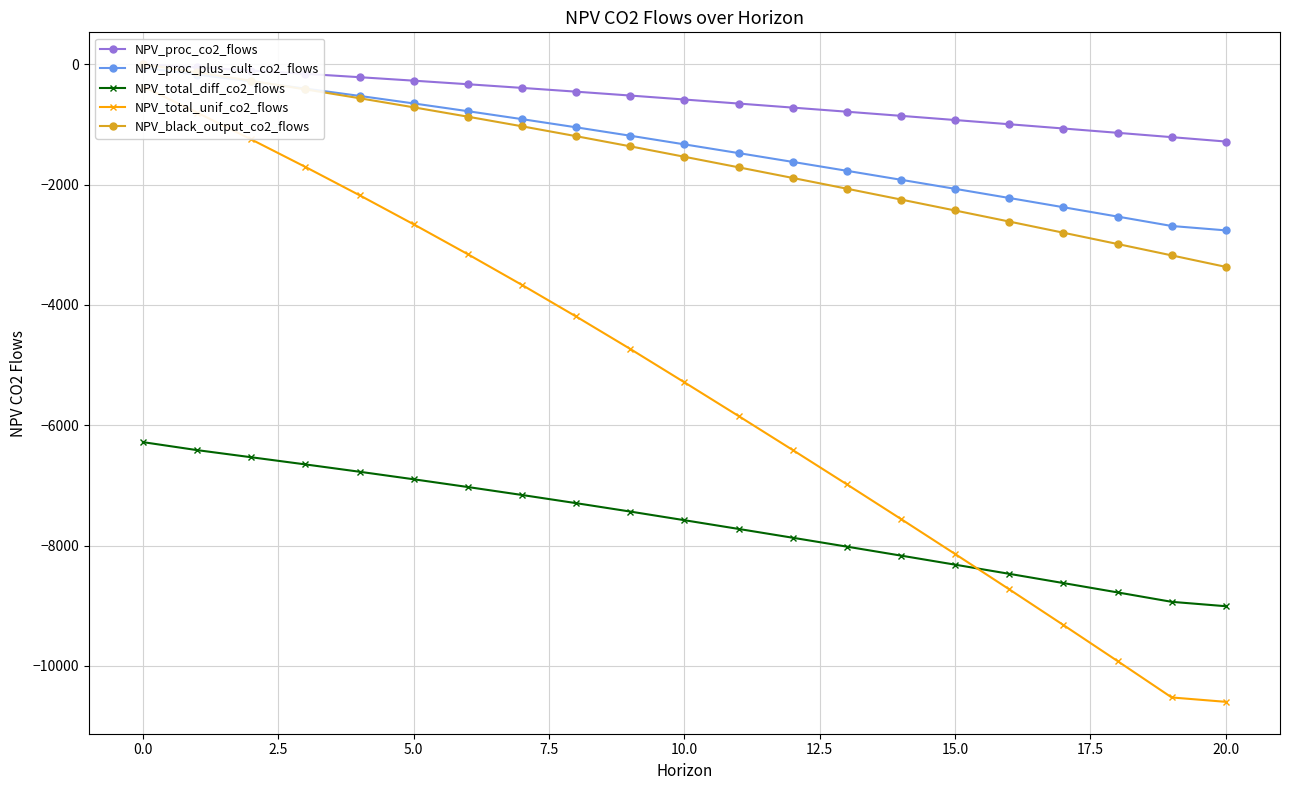

How many lines are shown in the chart?

5